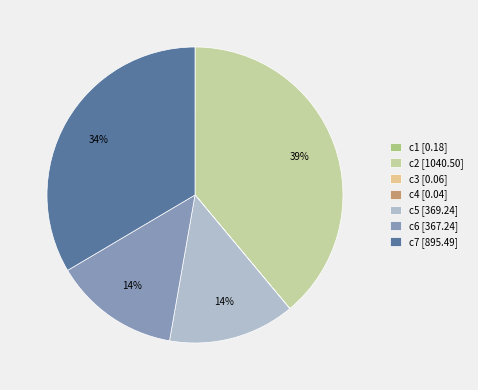

Which has a higher value, c7 [895.49] or c6 [367.24]?

c7 [895.49]